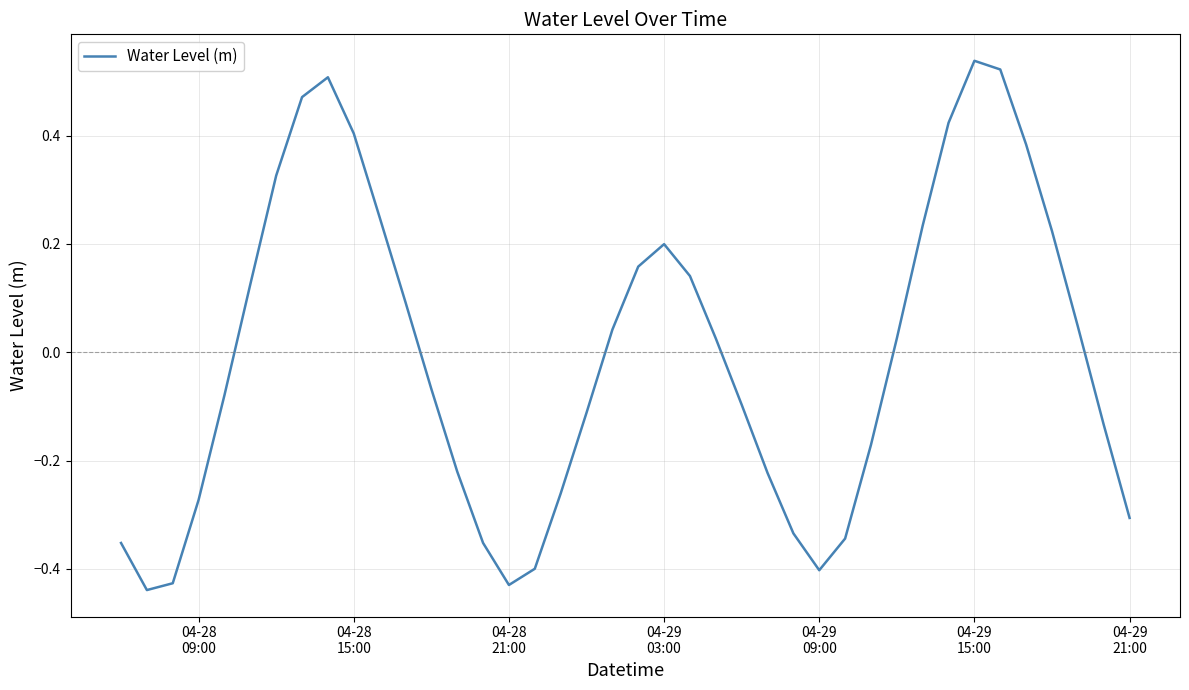

What is the difference between the maximum and minimum values?

1.0